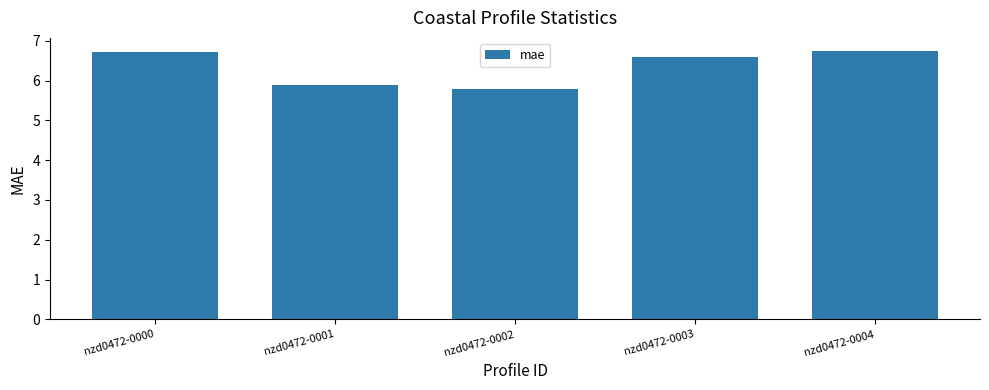

What is the difference between the maximum and minimum values?

0.9